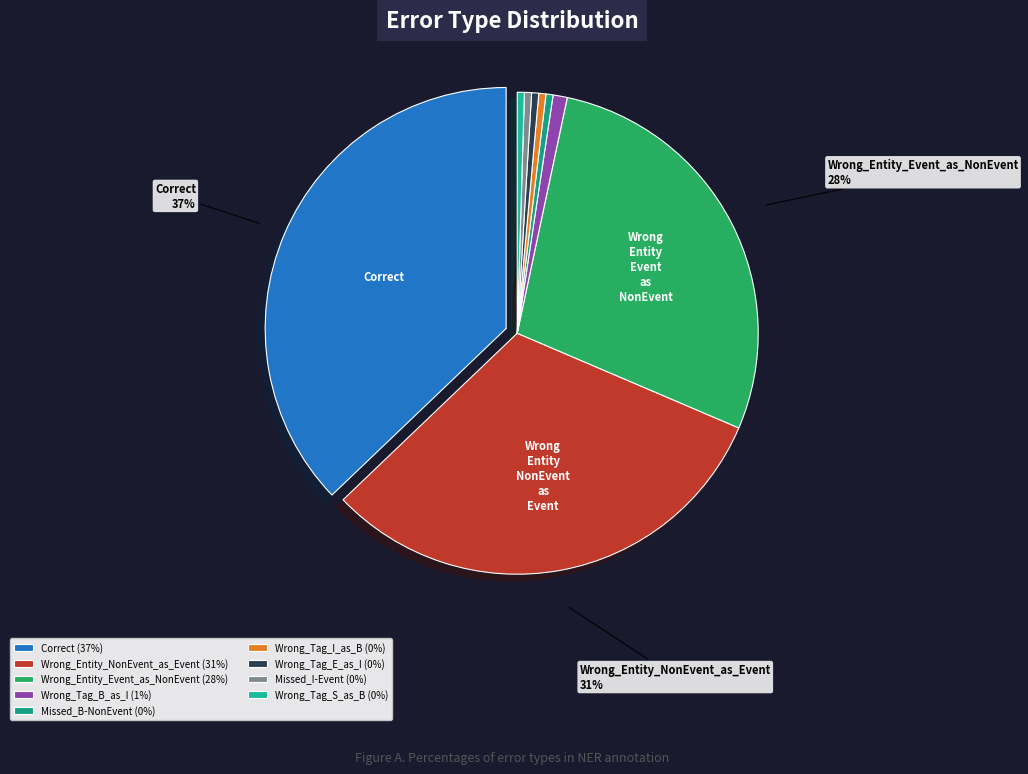

What is the ratio of the value at Missed_I-Event to the value at Wrong_Tag_B_as_I?

0.5